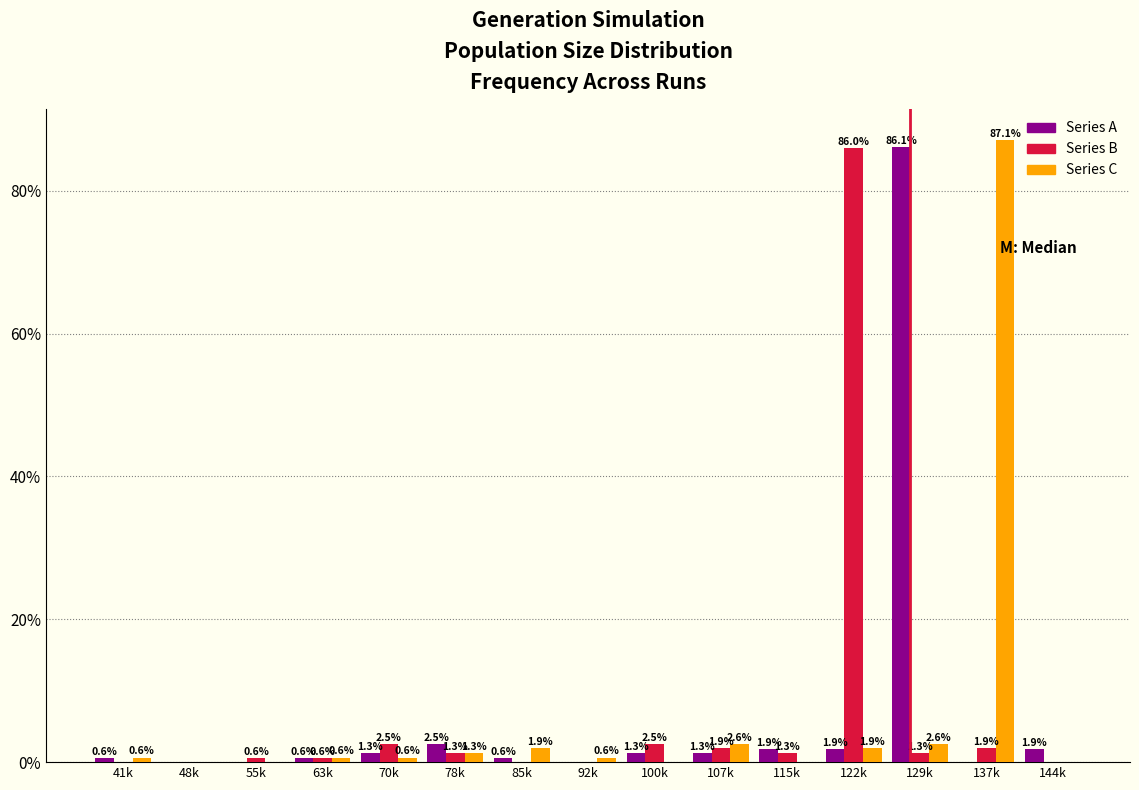

Reading left to right, what are all the values shown in this chart?

Series A: 41k=0.6	48k=0.0	55k=0.0	63k=0.6	70k=1.3	78k=2.5	85k=0.6	92k=0.0	100k=1.3	107k=1.3	115k=1.9	122k=1.9	129k=86.1	137k=0.0	144k=1.9
Series B: 41k=0.0	48k=0.0	55k=0.6	63k=0.6	70k=2.5	78k=1.3	85k=0.0	92k=0.0	100k=2.5	107k=1.9	115k=1.3	122k=86.0	129k=1.3	137k=1.9	144k=0.0
Series C: 41k=0.6	48k=0.0	55k=0.0	63k=0.6	70k=0.6	78k=1.3	85k=1.9	92k=0.6	100k=0.0	107k=2.6	115k=0.0	122k=1.9	129k=2.6	137k=87.1	144k=0.0